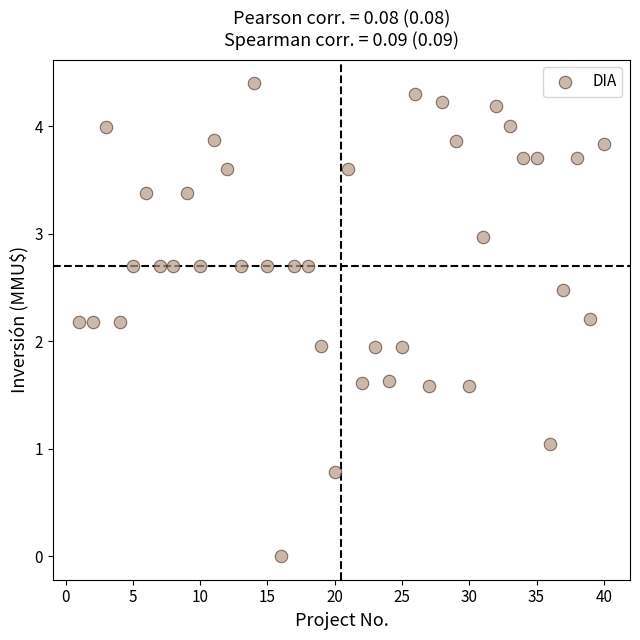

What is the range of X values (max minus min)?

39.0